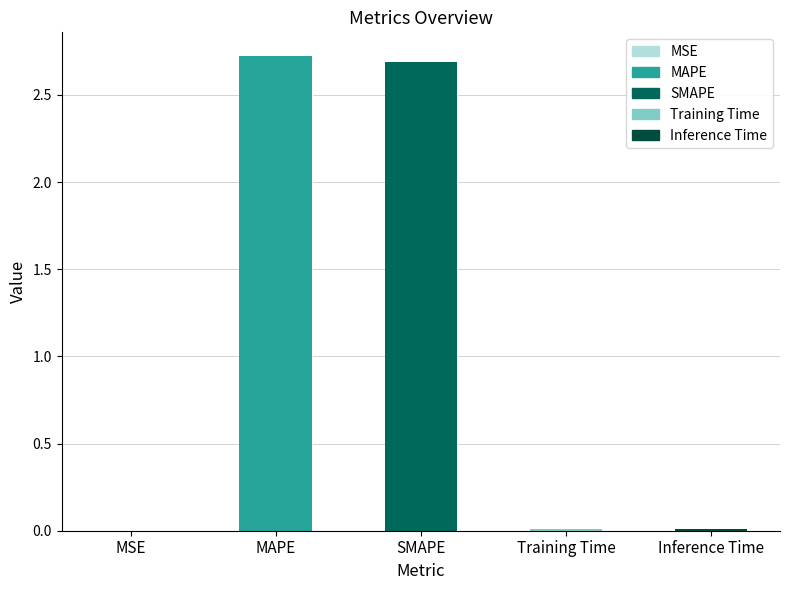

List the labels in order of value, largest first.

MAPE, SMAPE, Inference Time, Training Time, MSE